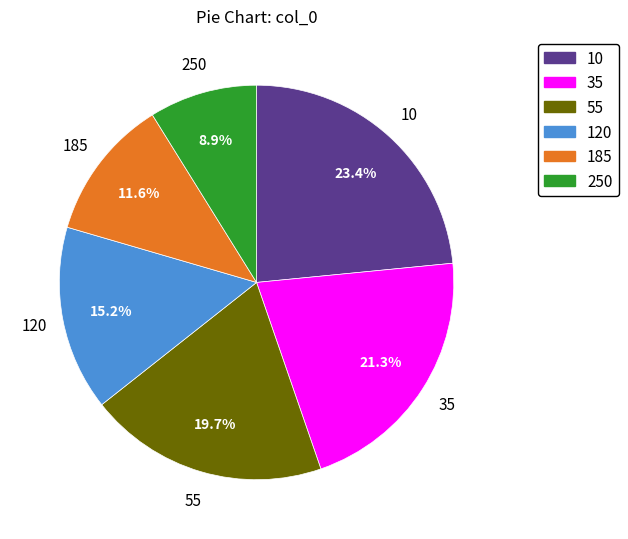

To the nearest percent, what is the combined percentage of 185 and 250?

20%